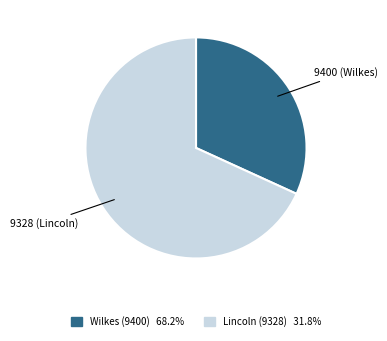

Is there any slice that represents more than half of the pie?

Yes